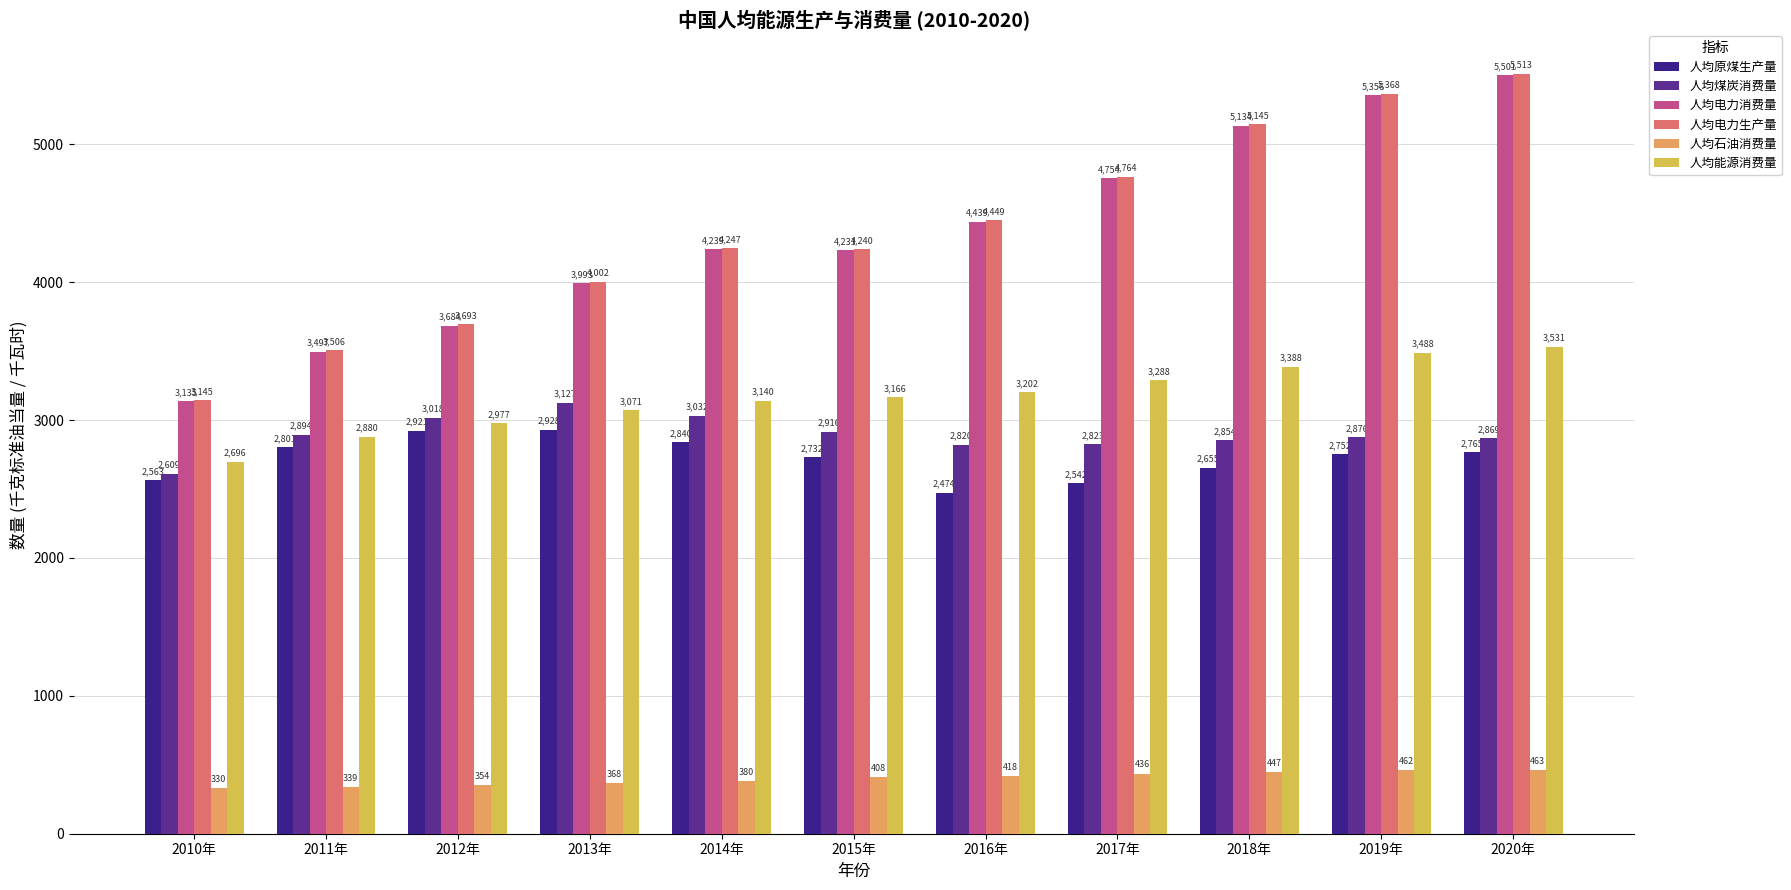

How many bars are there in each group?

6